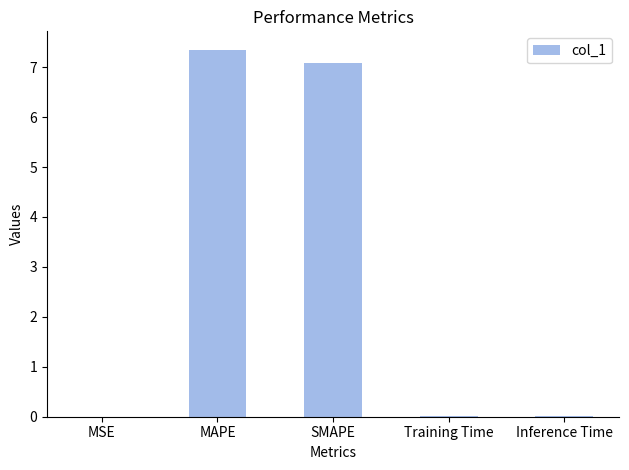

What is the average value?

2.9